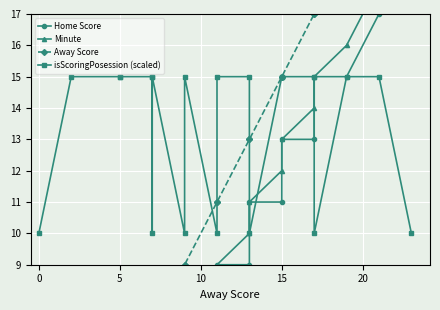

Between 14 and 20, which is larger?

14